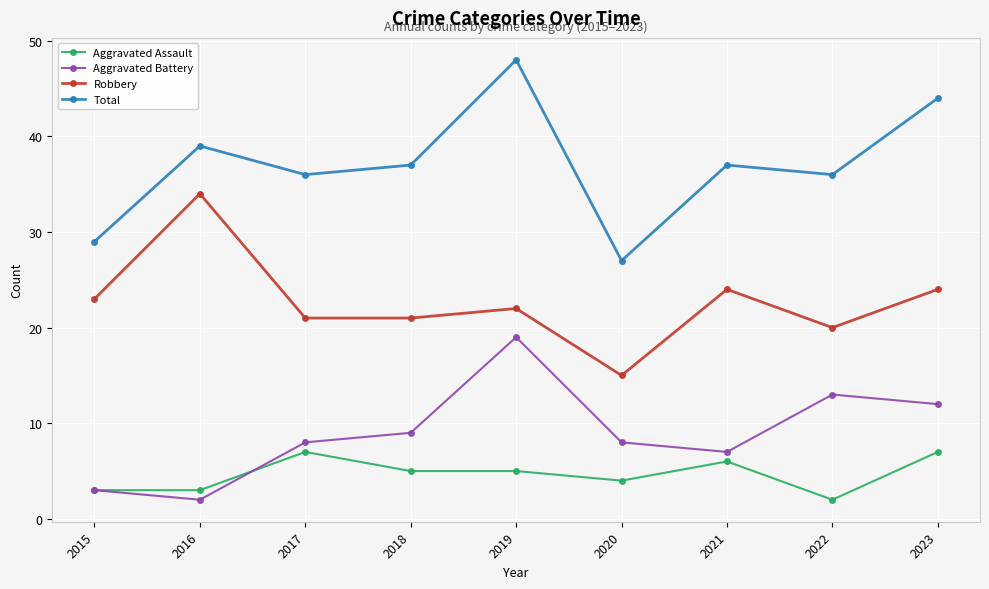

Reading left to right, what are all the values shown in this chart?

Aggravated Assault: 2015=3	2016=3	2017=7	2018=5	2019=5	2020=4	2021=6	2022=2	2023=7
Aggravated Battery: 2015=3	2016=2	2017=8	2018=9	2019=19	2020=8	2021=7	2022=13	2023=12
Robbery: 2015=23	2016=34	2017=21	2018=21	2019=22	2020=15	2021=24	2022=20	2023=24
Total: 2015=29	2016=39	2017=36	2018=37	2019=48	2020=27	2021=37	2022=36	2023=44